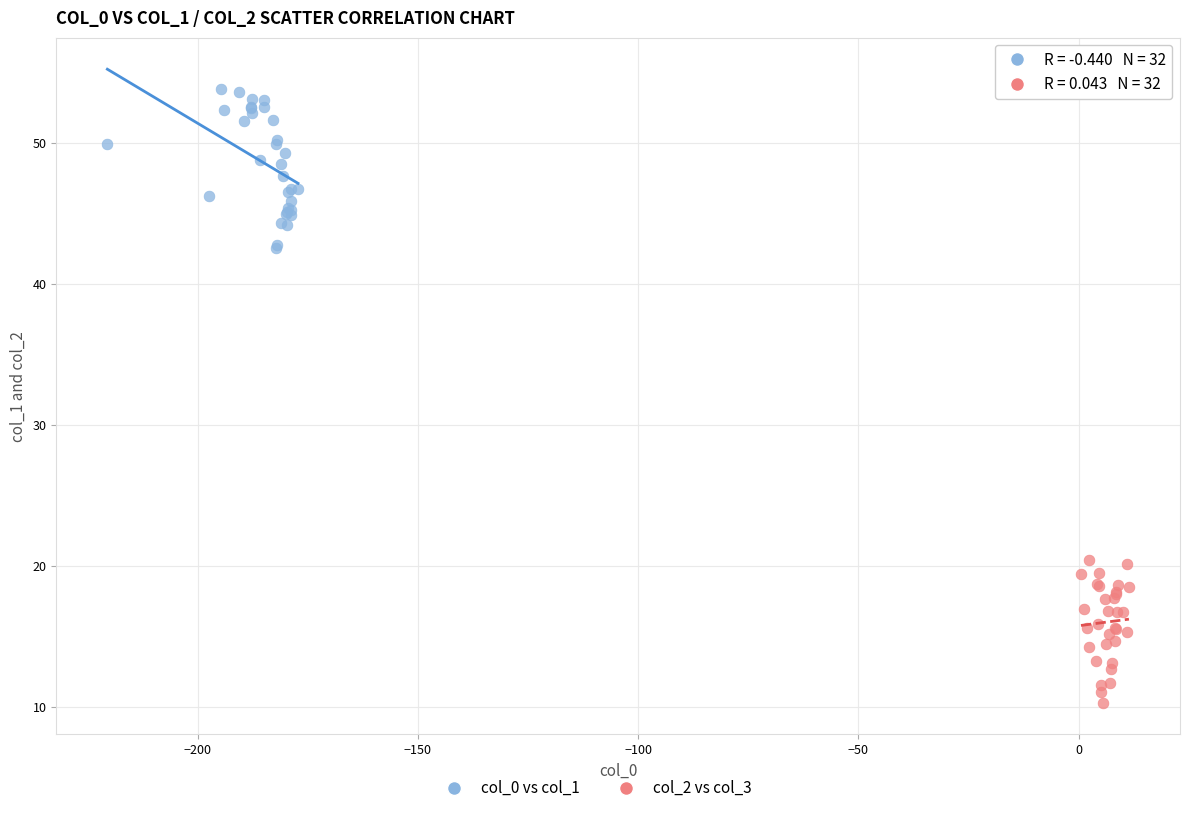

Which series contains the lowest Y value?

col_2 vs col_3